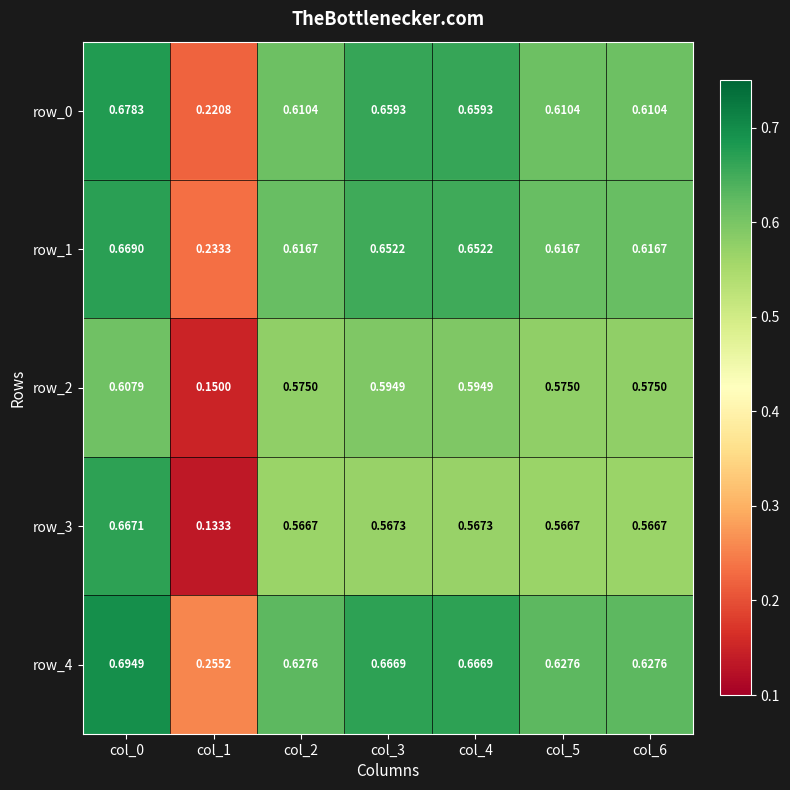

Is the value of row_0 at col_2 greater than the value of row_1 at col_3?

No